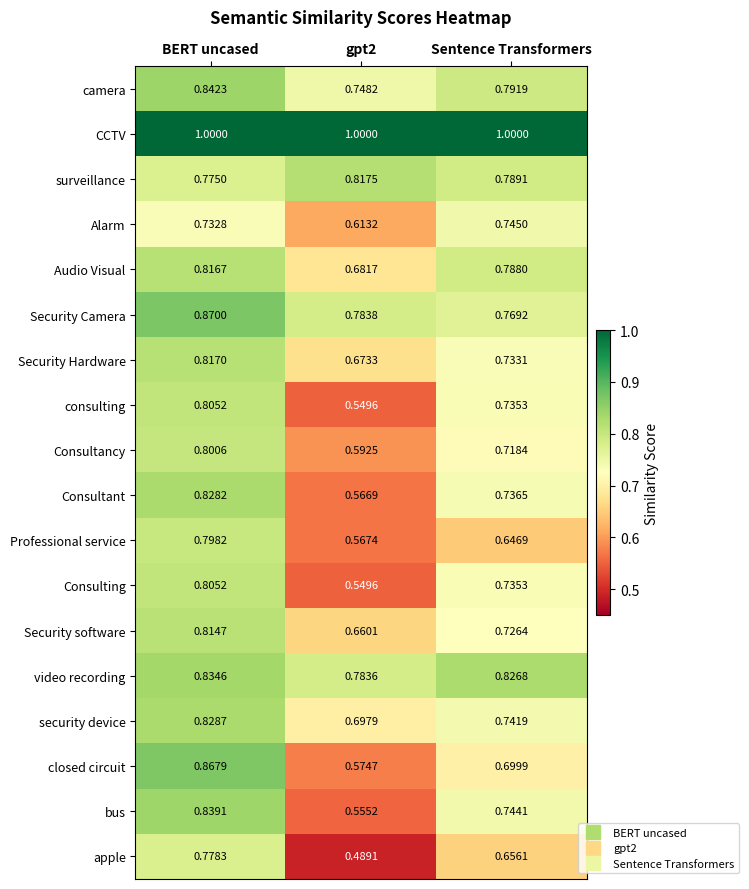

Which series has the largest total across all categories?

CCTV